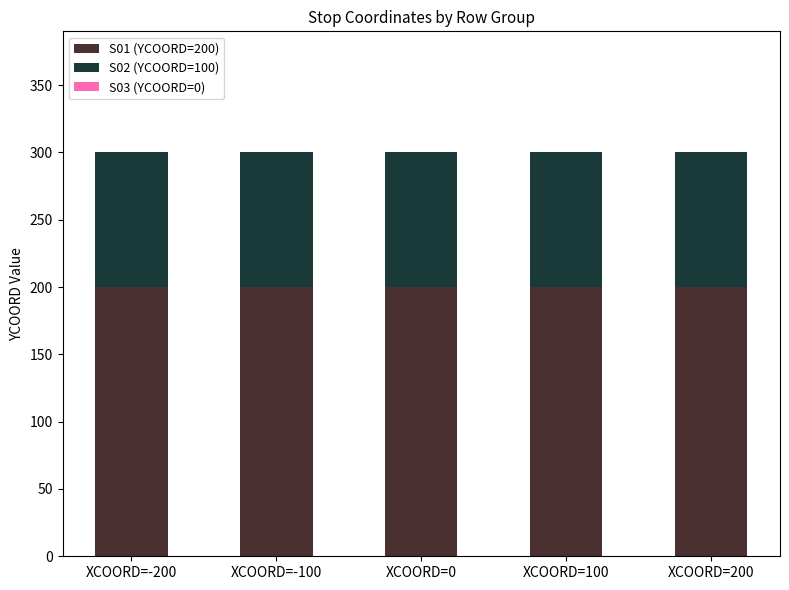

The value of S01 (YCOORD=200) at XCOORD=200 is 200. True or false?

True